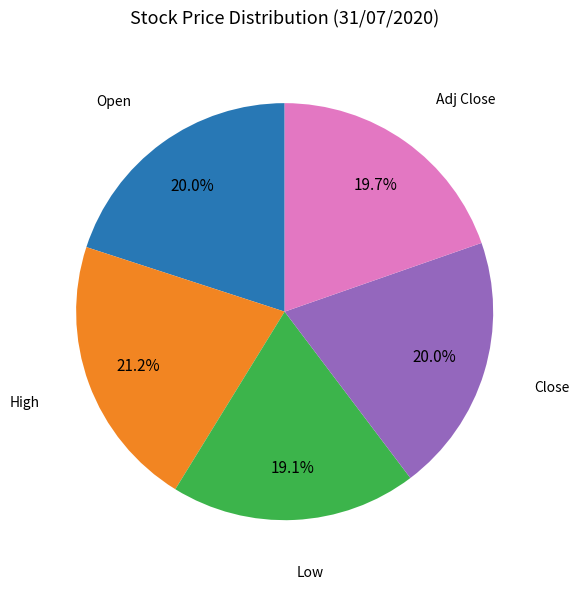

Is there a majority slice in this chart?

No